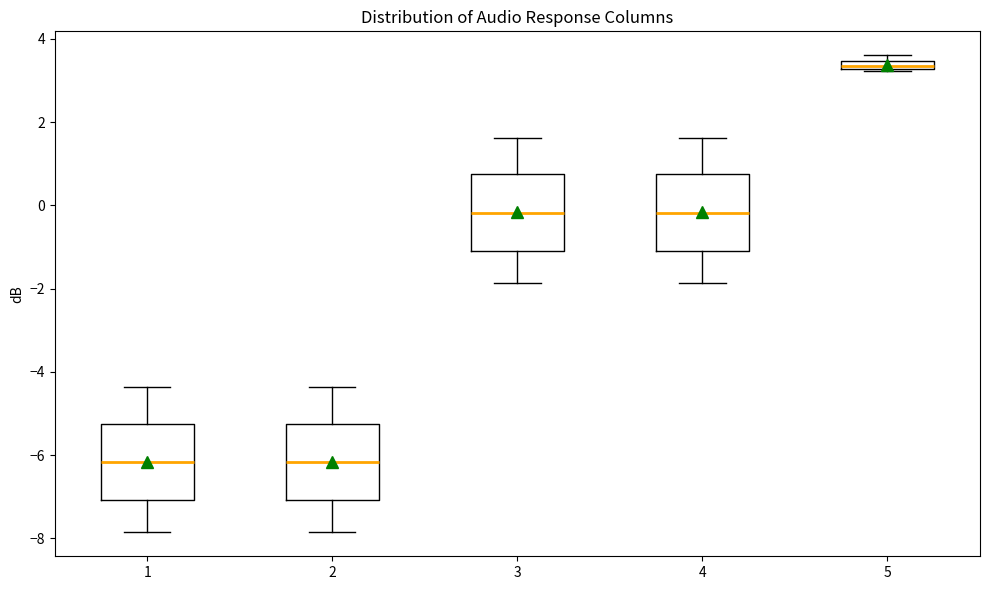

Which box's median line is the highest?

5